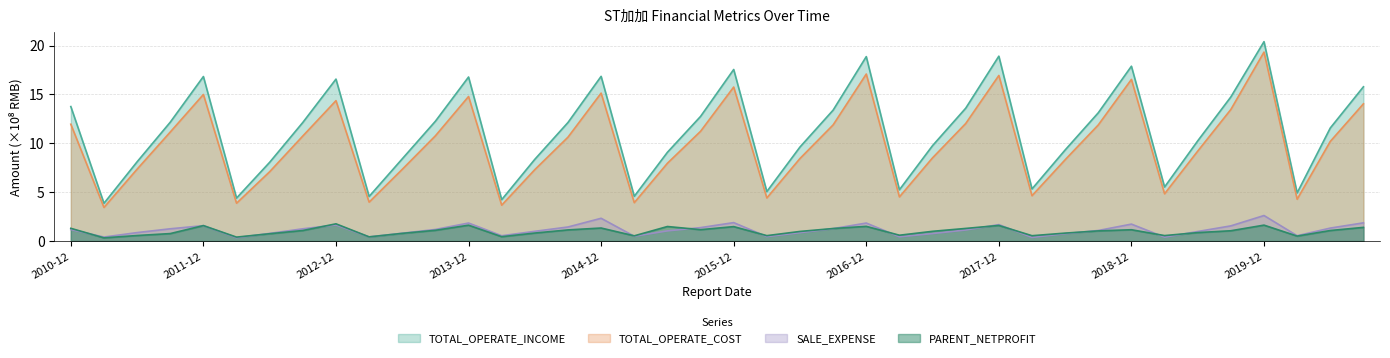

What is the lowest value of the SALE_EXPENSE series?

0.3